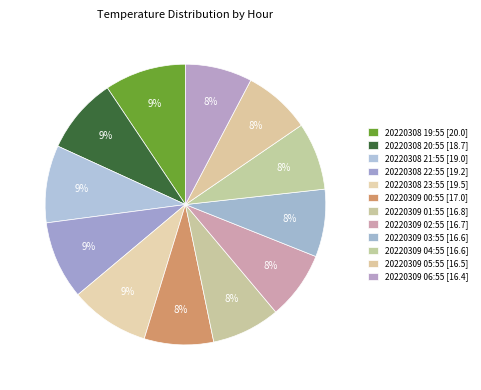

To the nearest percent, what portion does 20220309 03:55 represent?

8%